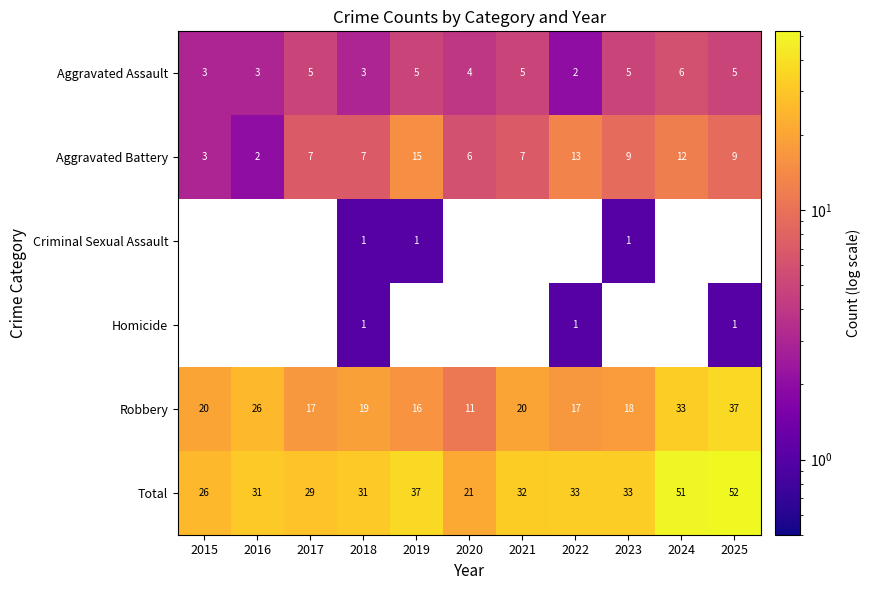

How many categories are shown in the chart?

11